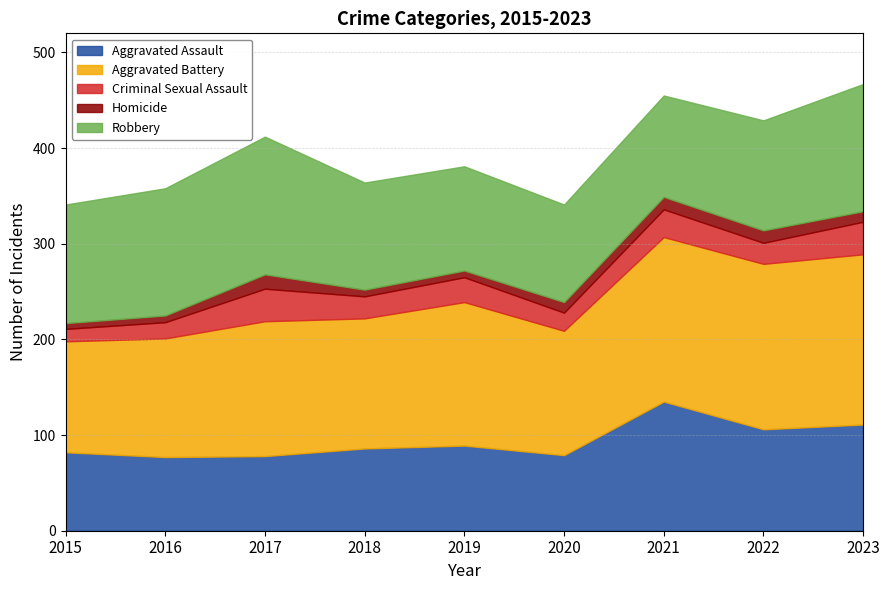

Which series changed the most between 2017 and 2018?

Robbery